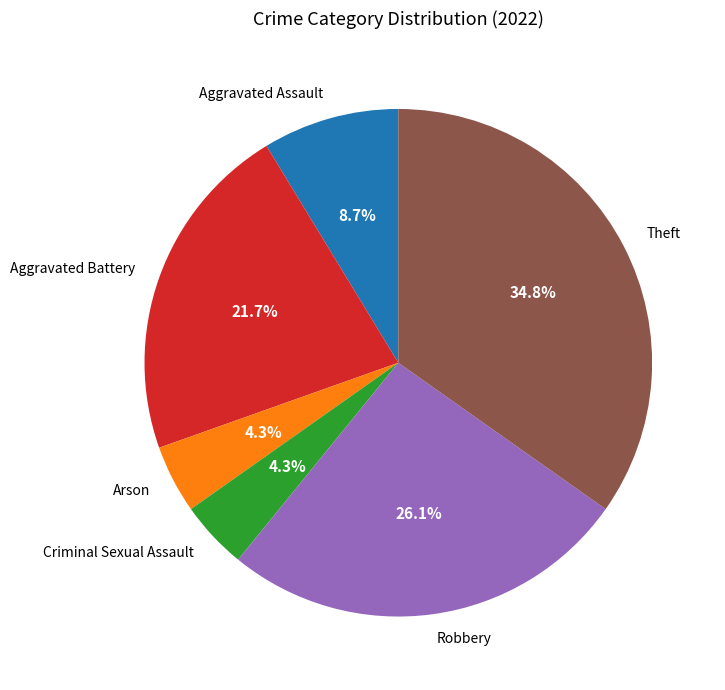

What is the ratio of the value at Aggravated Assault to the value at Aggravated Battery?

0.4